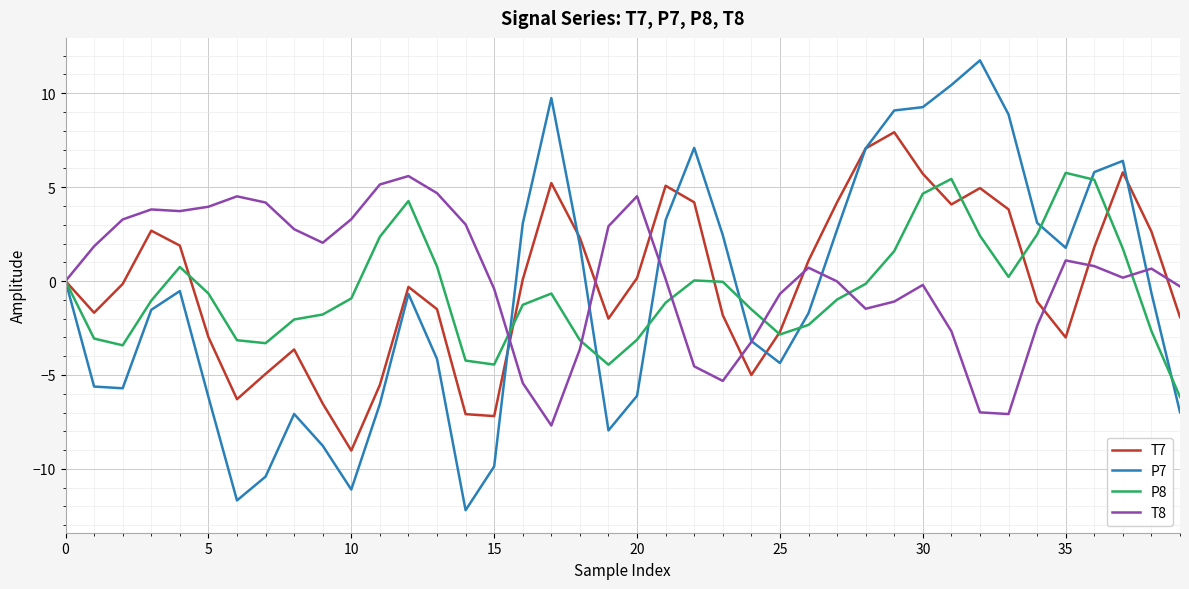

List the series in order of their overall mean, highest first.

T8, T7, P8, P7